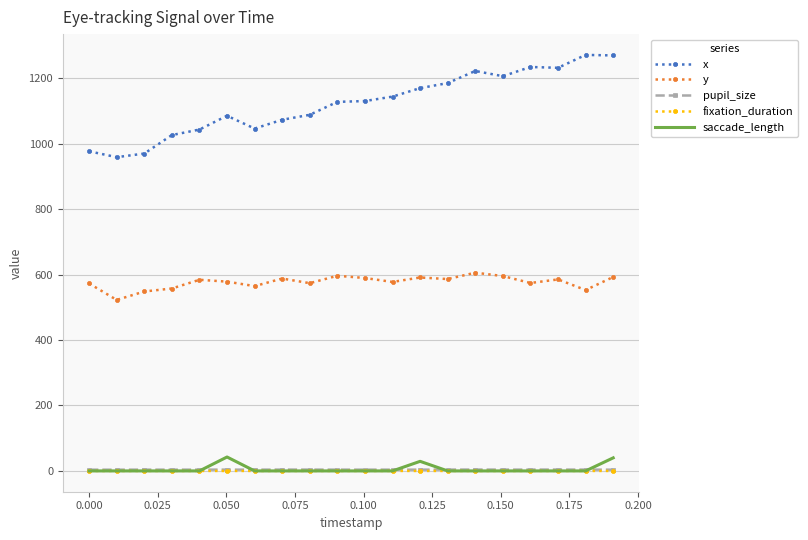

Count the number of data series in this chart.

5